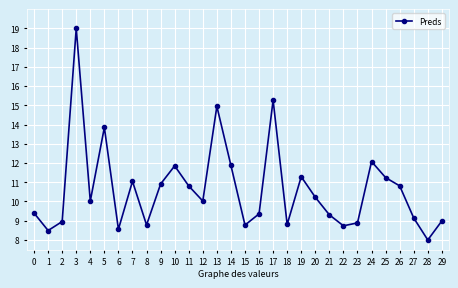

What is the smallest value displayed?

8.0